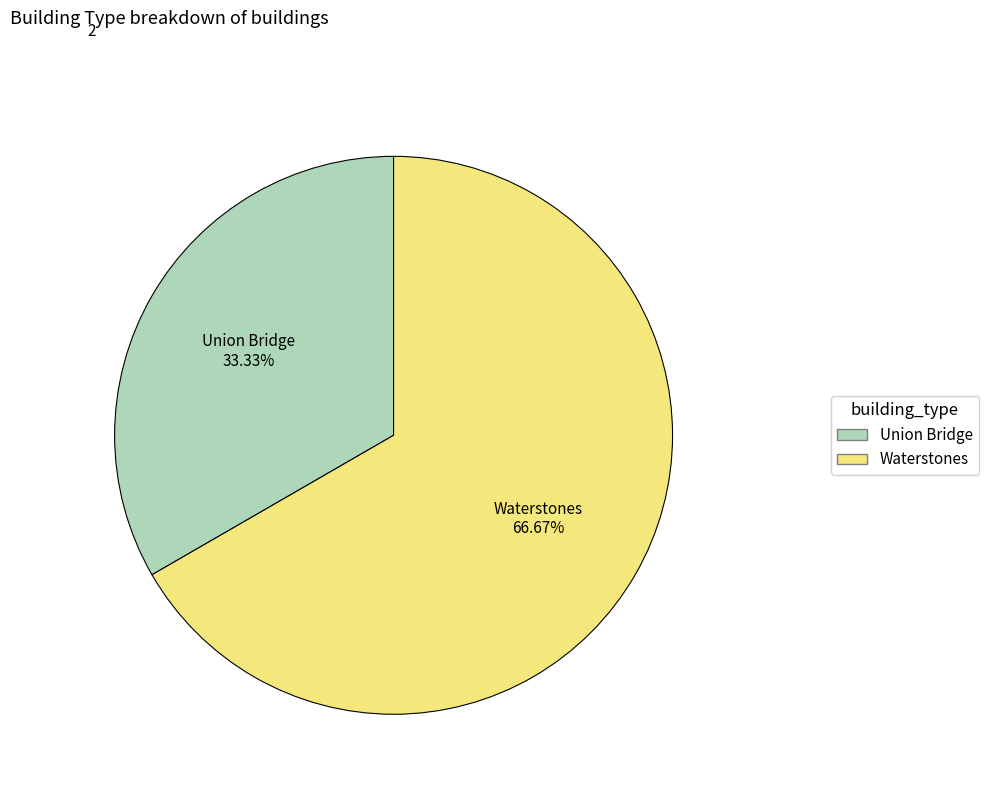

To the nearest percent, what is the difference between the largest and smallest slice percentages?

33%